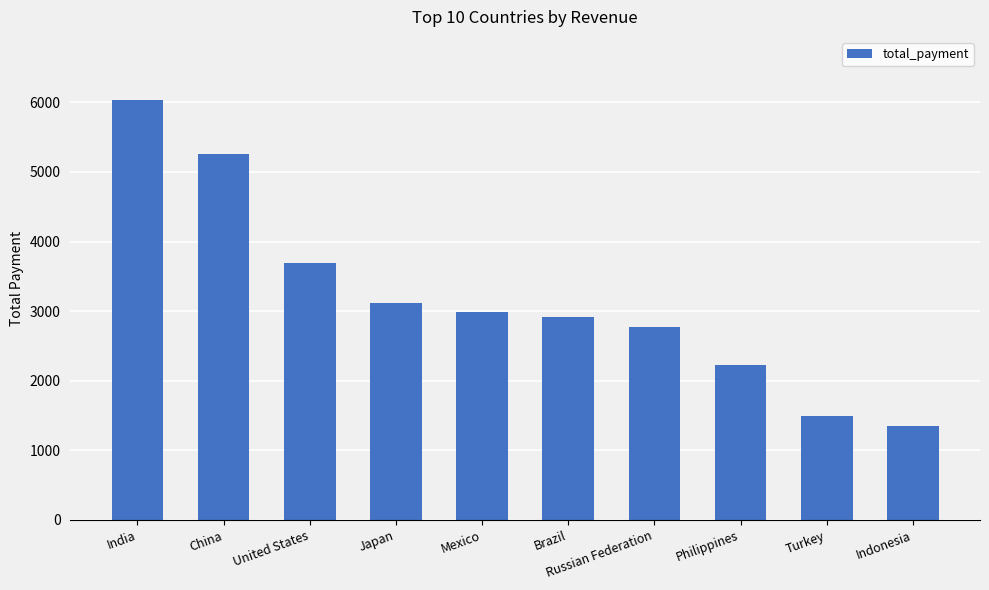

At which label does the data first exceed 2984?

India